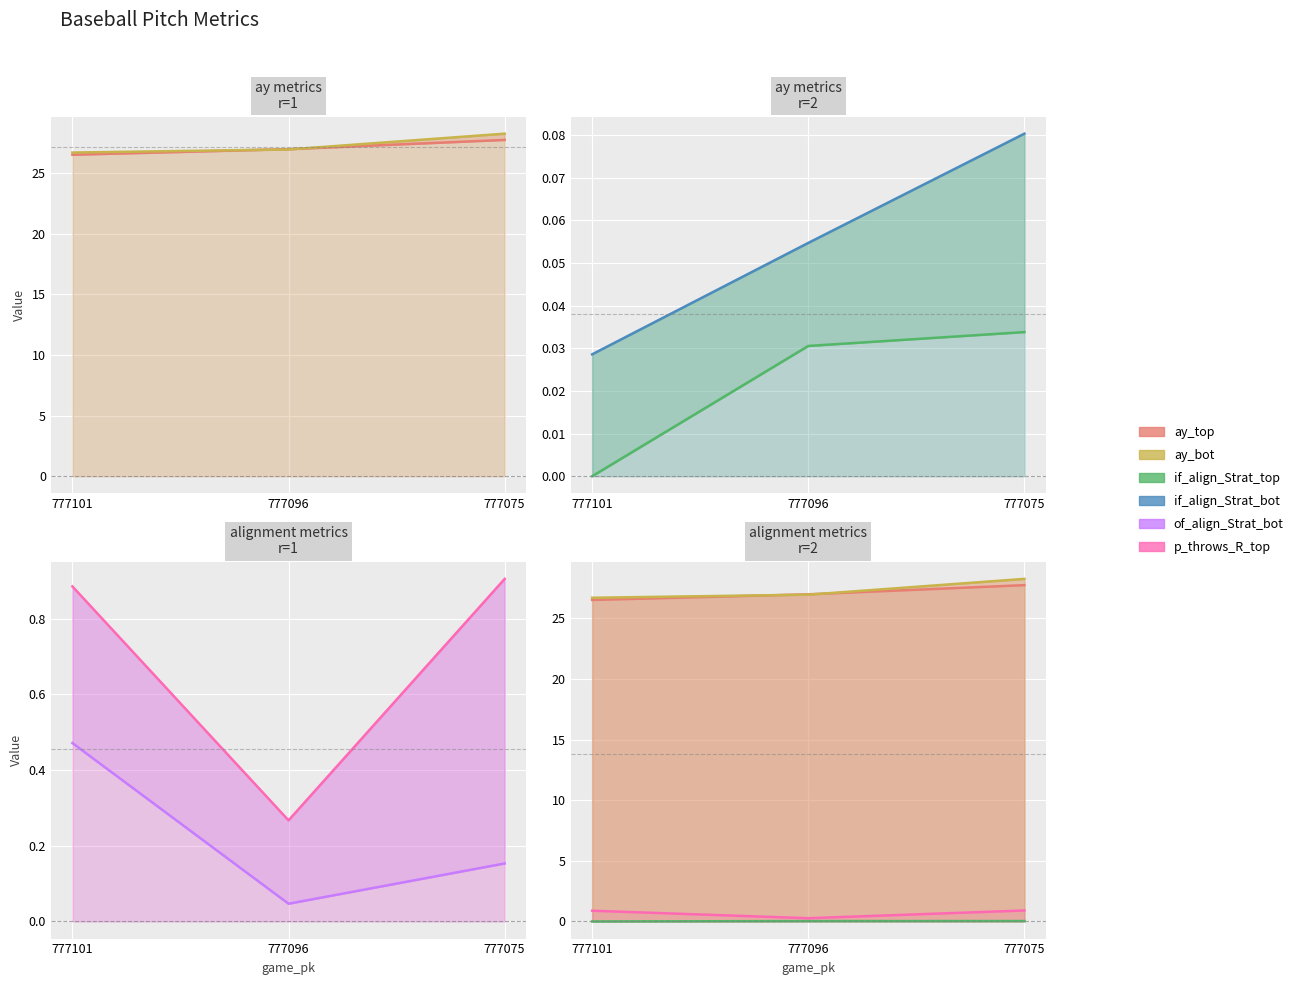

What are all the series names shown in the legend?

ay_top, ay_bot, if_align_Strat_top, if_align_Strat_bot, of_align_Strat_bot, p_throws_R_top